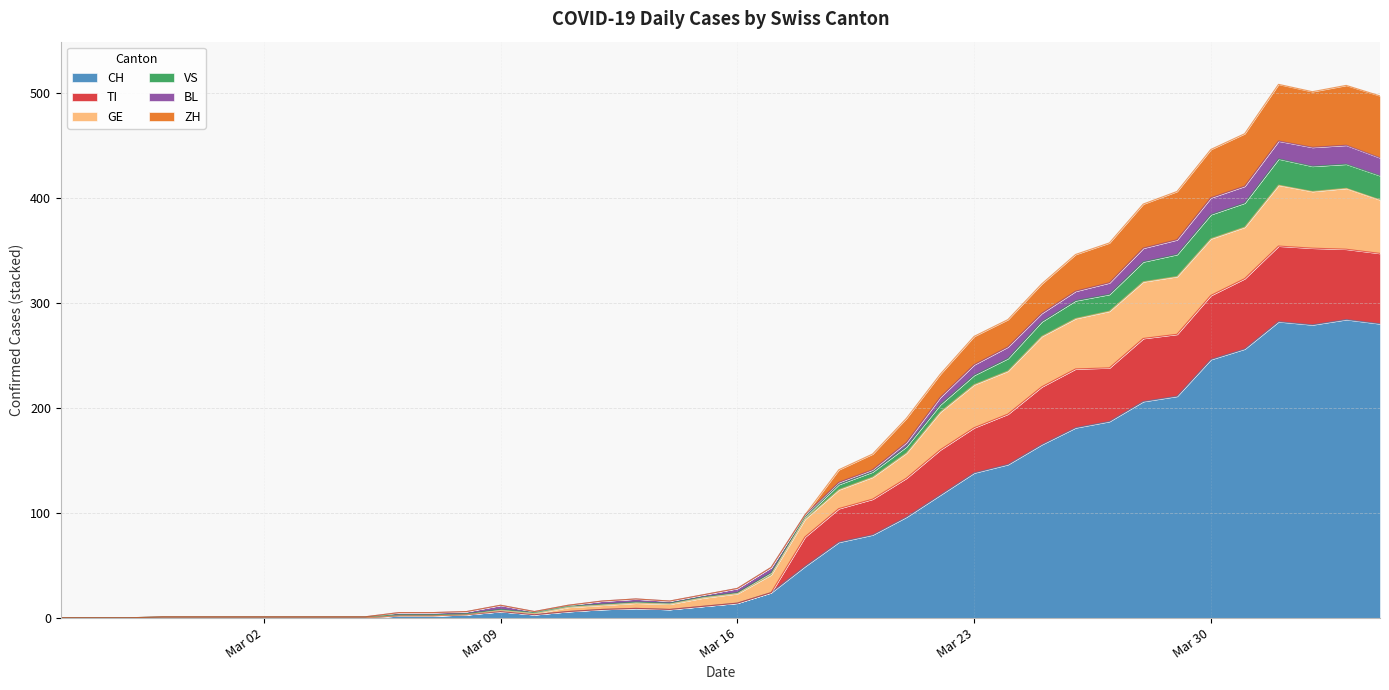

In CH, how many points are higher than both neighbors (excluding endpoints)?

4